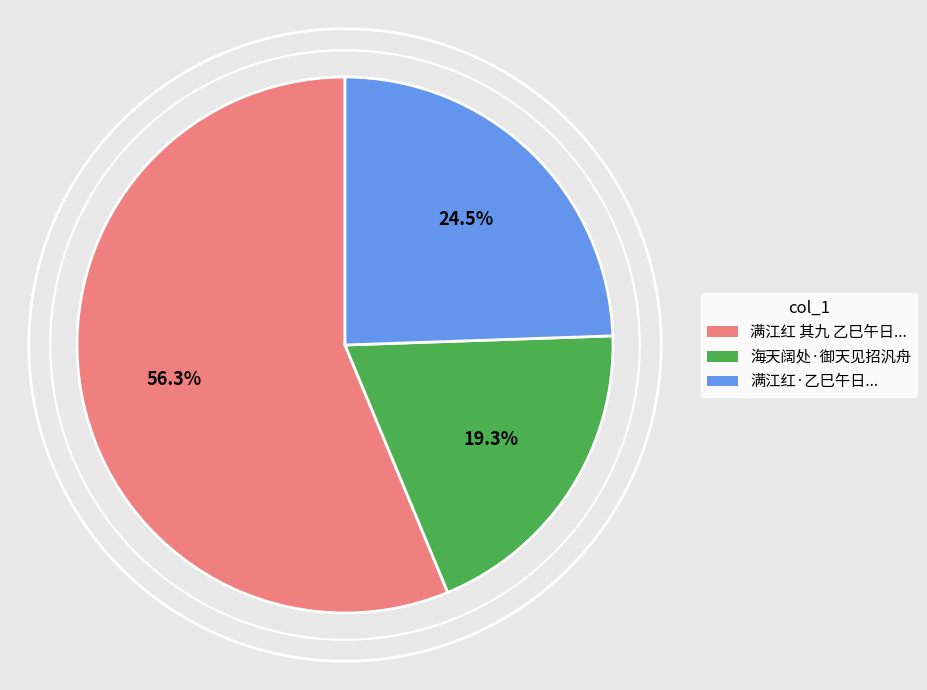

How many segments does this pie chart have?

3